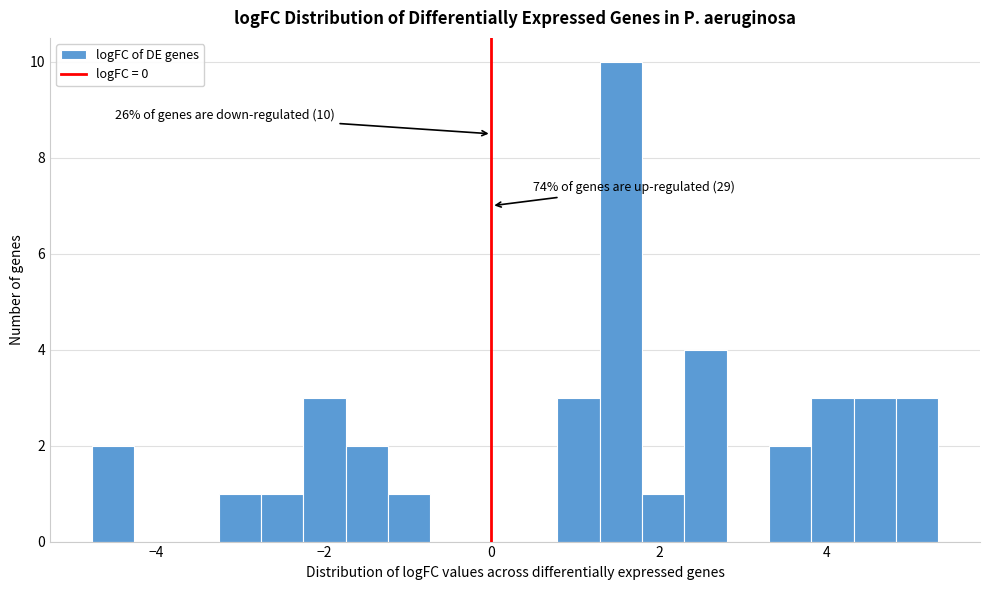

Read against the x-axis, roughly where is the centre of the tallest bar?

1.6